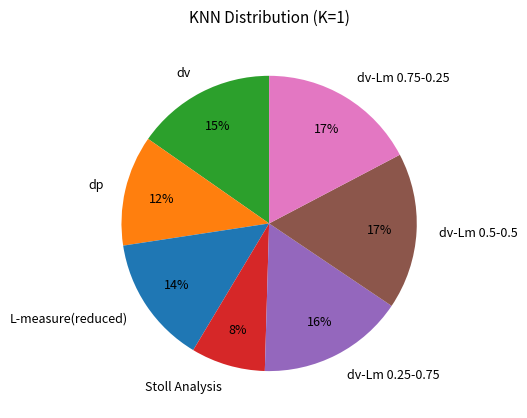

To the nearest percent, what is the difference between the Stoll Analysis and dv slice percentages?

7%